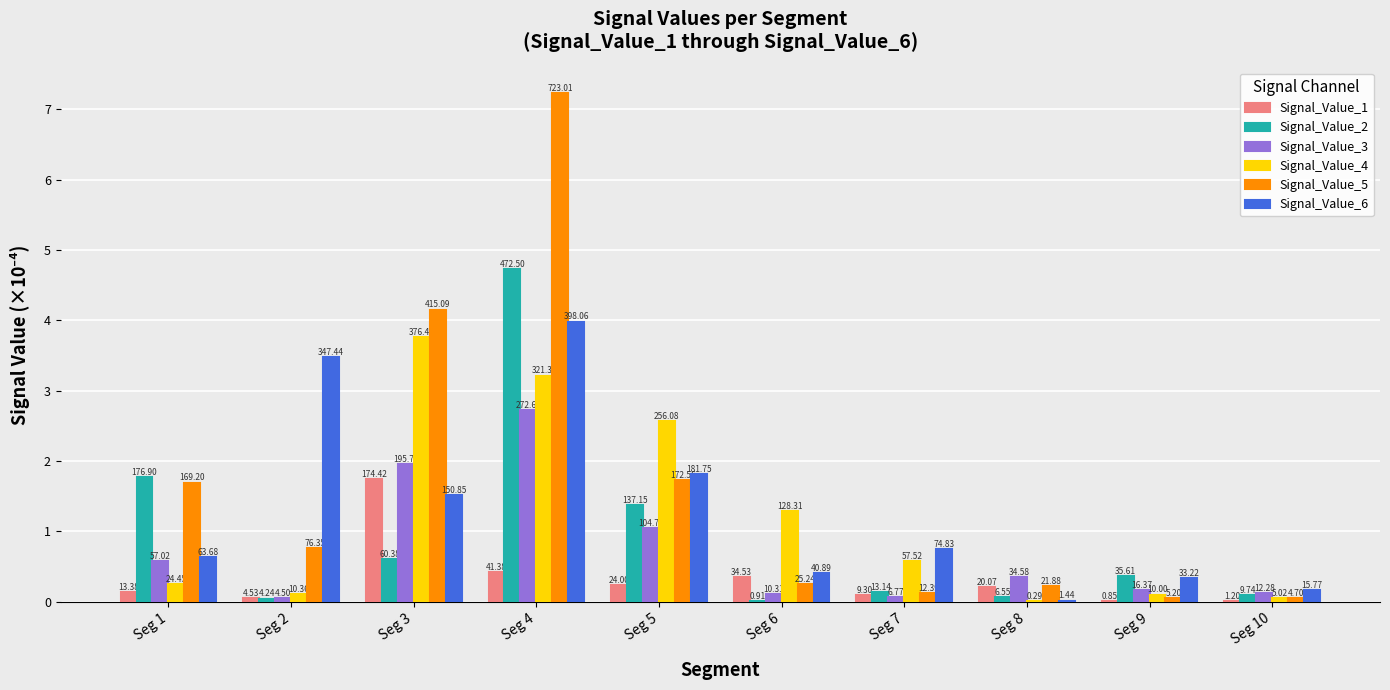

What is the difference between the Signal_Value_5 values at Seg 6 and Seg 2?

0.5